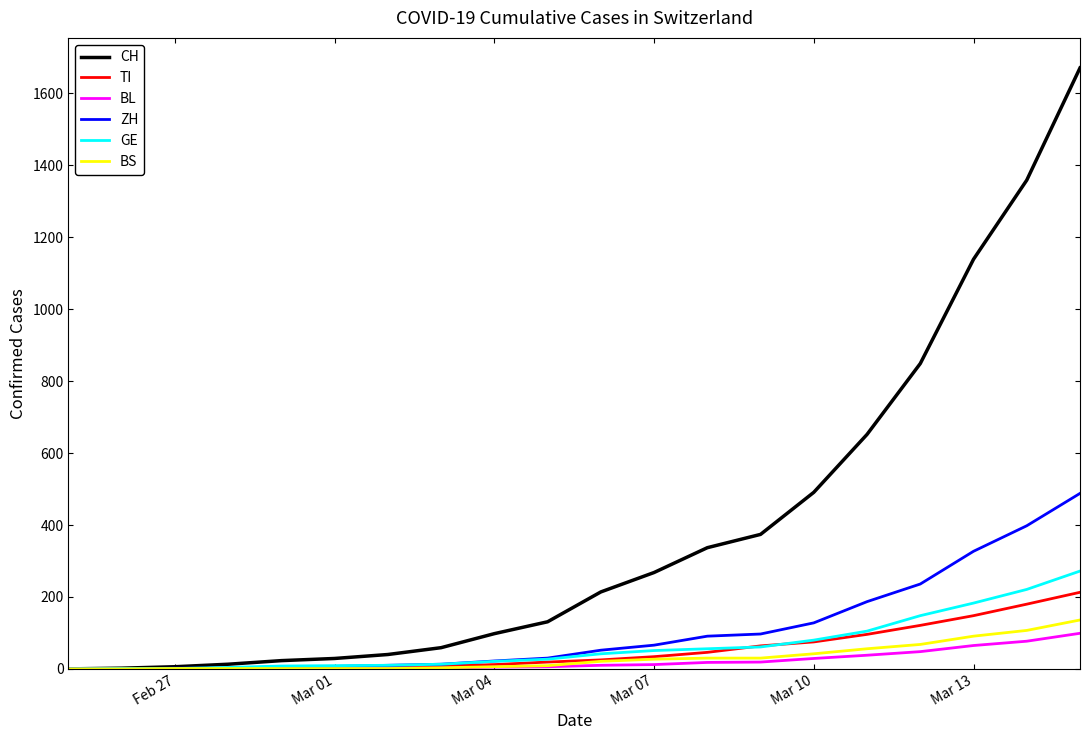

Which series has the widest spread of values?

CH